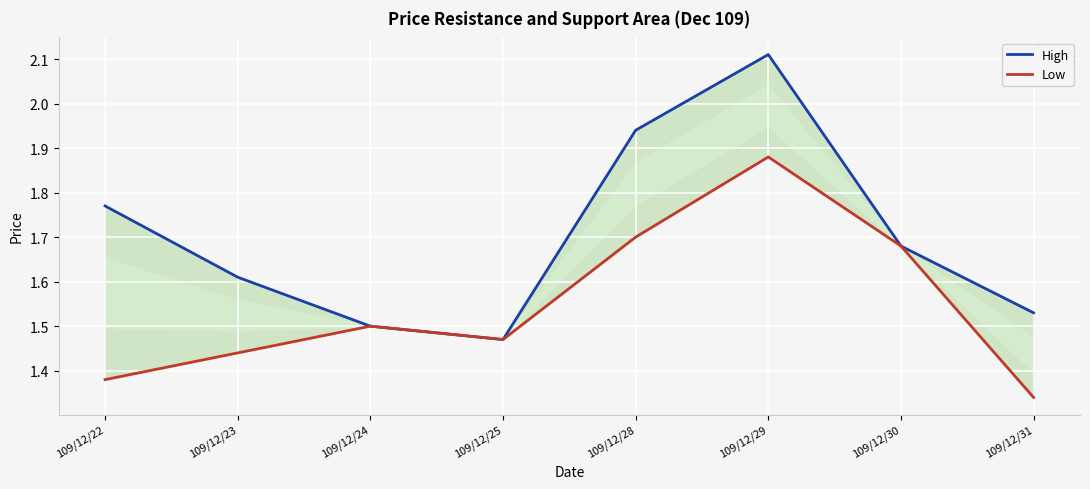

What is the average value of the High series?

1.7